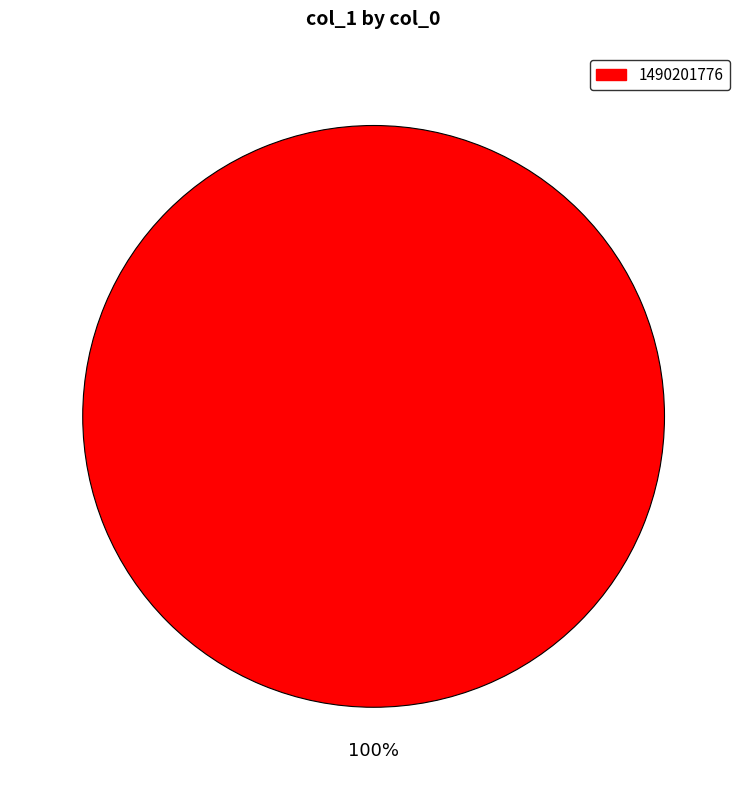

Is there a majority slice in this chart?

Yes